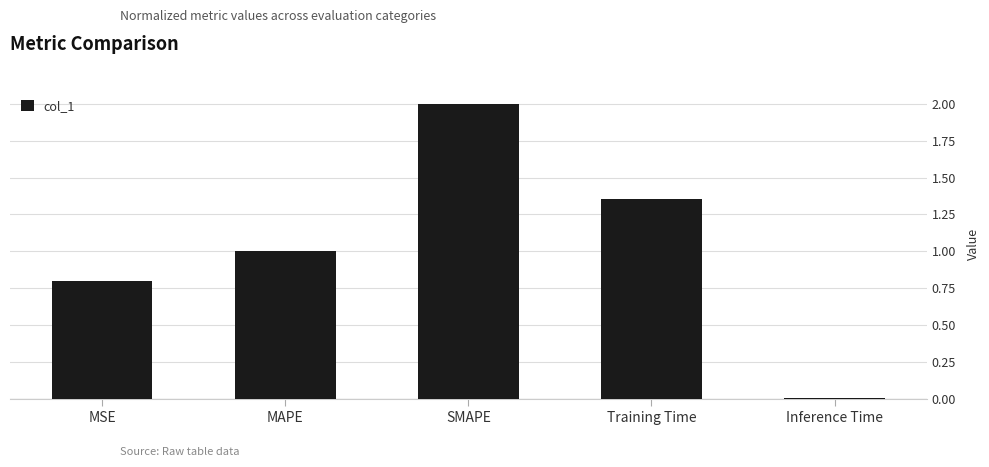

What is the difference between the maximum and minimum values?

2.0